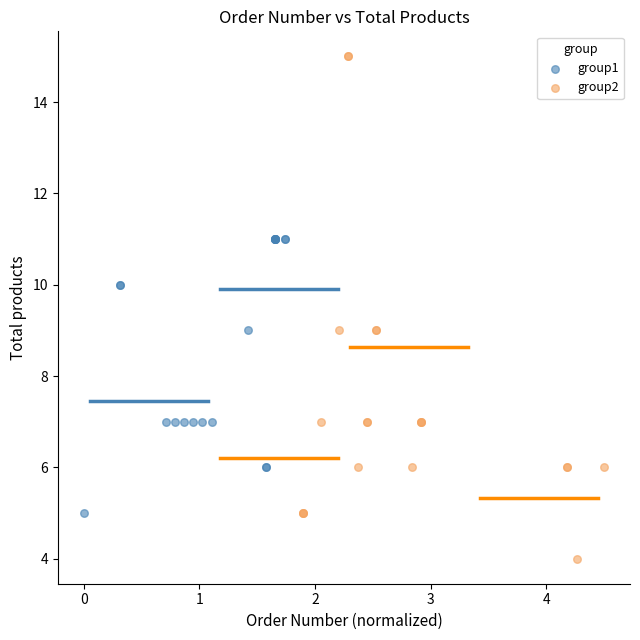

Which series has the largest Y range (max minus min)?

group2